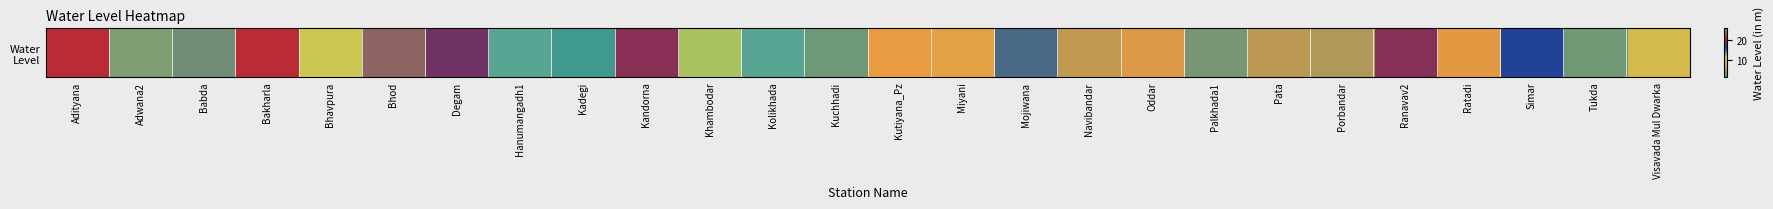

True or false: the data shows 6.0 at Babda.

False